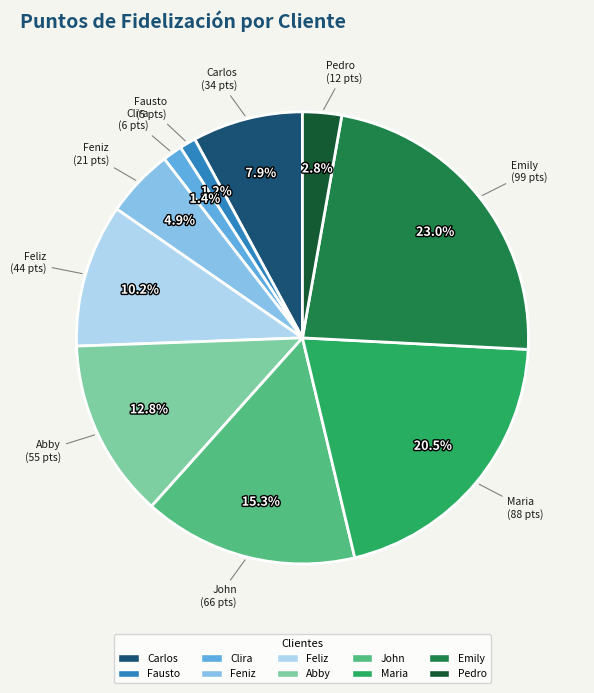

What percentage do Feliz and Abby together represent?

23.0%